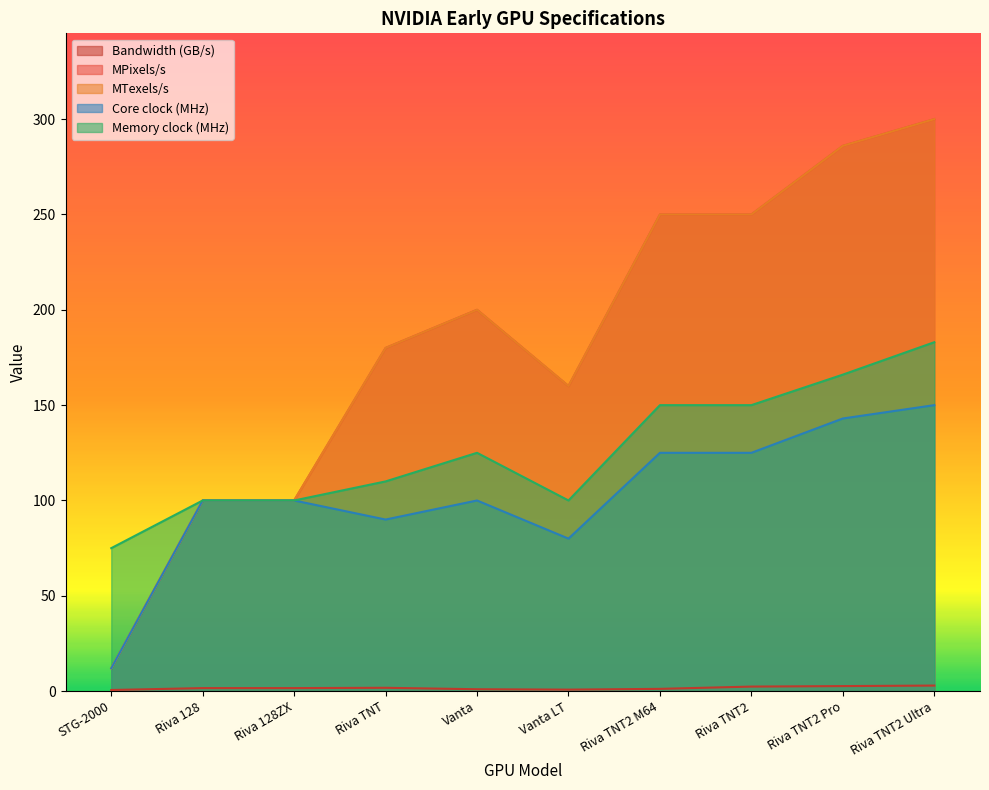

Reading right to left, extract all data points from this chart.

Bandwidth (GB/s): Riva TNT2 Ultra=2.9	Riva TNT2 Pro=2.7	Riva TNT2=2.4	Riva TNT2 M64=1.2	Vanta LT=0.8	Vanta=1.0	Riva TNT=1.8	Riva 128ZX=1.6	Riva 128=1.6	STG-2000=0.6
MPixels/s: Riva TNT2 Ultra=300.0	Riva TNT2 Pro=286.0	Riva TNT2=250.0	Riva TNT2 M64=250.0	Vanta LT=160.0	Vanta=200.0	Riva TNT=180.0	Riva 128ZX=100.0	Riva 128=100.0	STG-2000=12.0
MTexels/s: Riva TNT2 Ultra=300.0	Riva TNT2 Pro=286.0	Riva TNT2=250.0	Riva TNT2 M64=250.0	Vanta LT=160.0	Vanta=200.0	Riva TNT=180.0	Riva 128ZX=100.0	Riva 128=100.0	STG-2000=12.0
Core clock (MHz): Riva TNT2 Ultra=150.0	Riva TNT2 Pro=143.0	Riva TNT2=125.0	Riva TNT2 M64=125.0	Vanta LT=80.0	Vanta=100.0	Riva TNT=90.0	Riva 128ZX=100.0	Riva 128=100.0	STG-2000=12.0
Memory clock (MHz): Riva TNT2 Ultra=183.0	Riva TNT2 Pro=166.0	Riva TNT2=150.0	Riva TNT2 M64=150.0	Vanta LT=100.0	Vanta=125.0	Riva TNT=110.0	Riva 128ZX=100.0	Riva 128=100.0	STG-2000=75.0